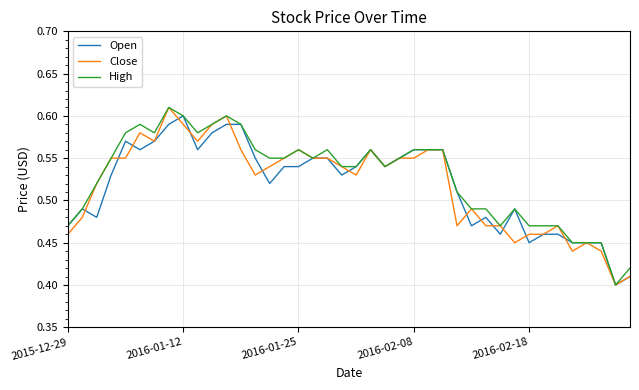

Is this an area chart (filled region under the line)?

No